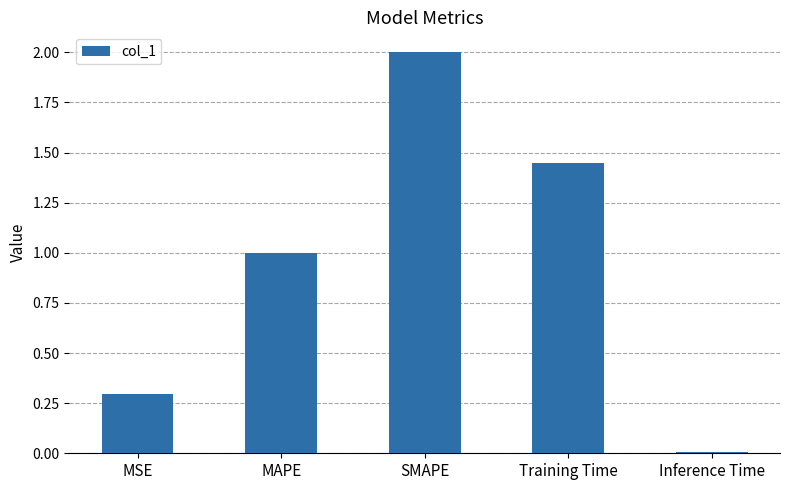

What is the sum of all values?

4.8